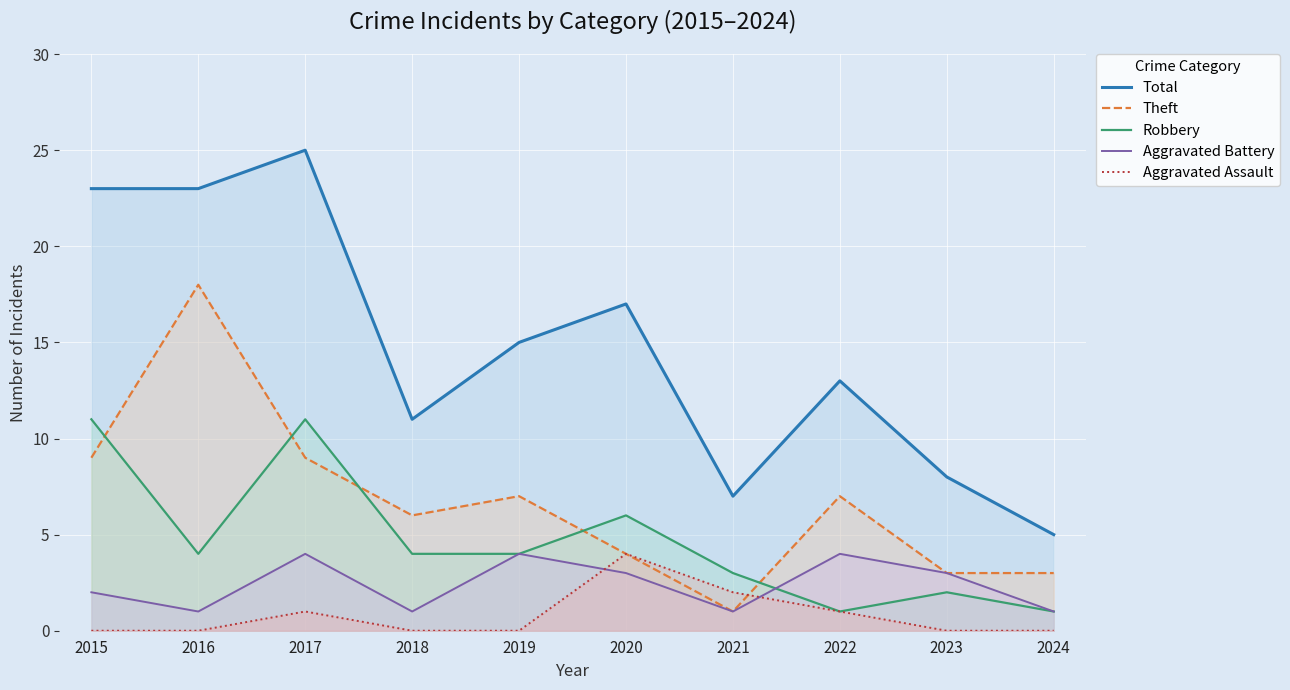

How many interior local peaks does the Aggravated Battery series have?

3